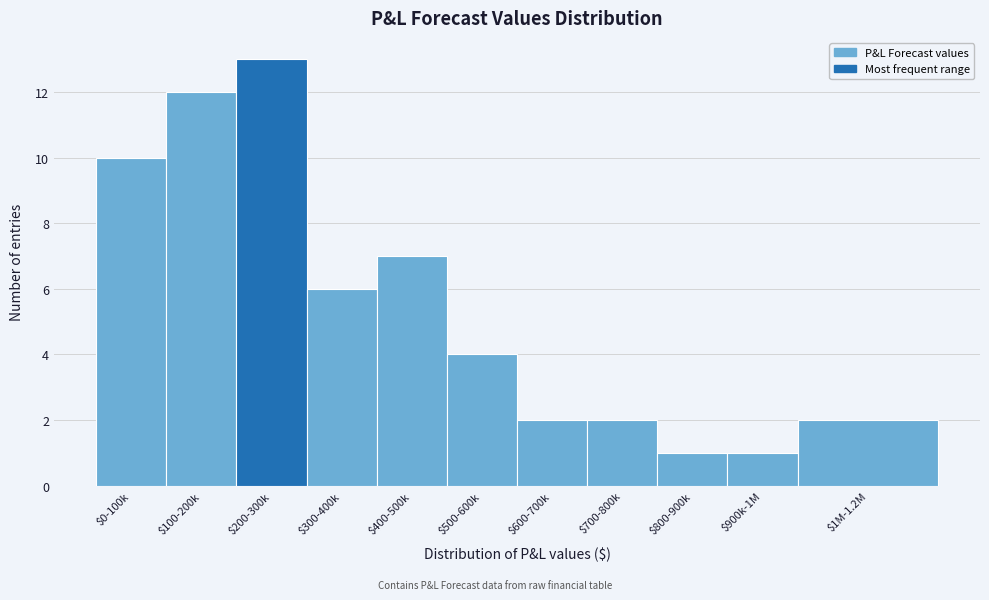

Reading left to right, transcribe all the data shown in this chart.

10	12	13	6	7	4	2	2	1	1	2